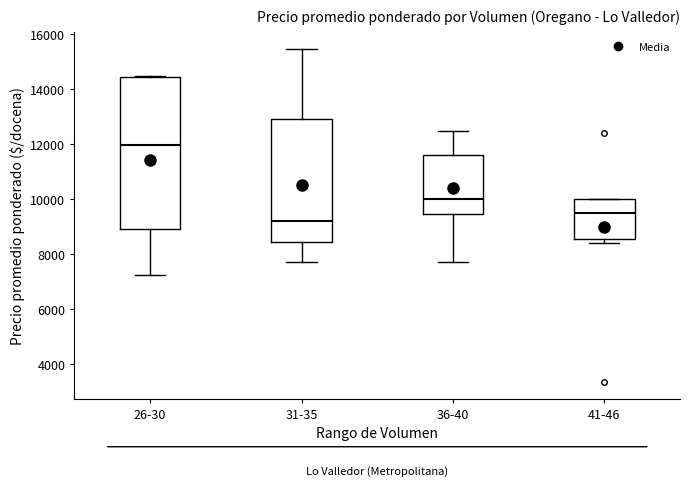

Where does the median line of the box for 41-46 sit on the y-axis? The values are not printed on the chart, so give them approximately, as read against the axis.

9600